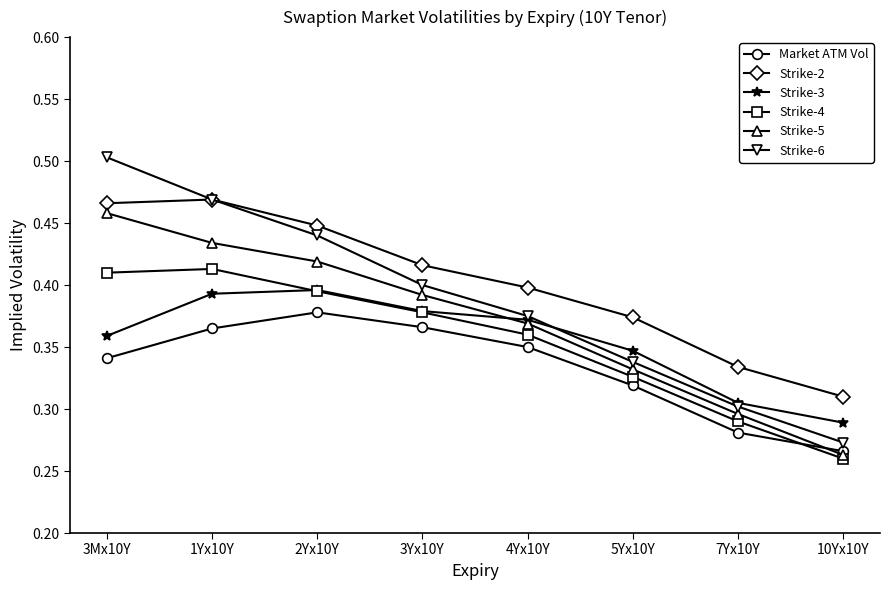

What is the total value across all series at 3Yx10Y?

2.3